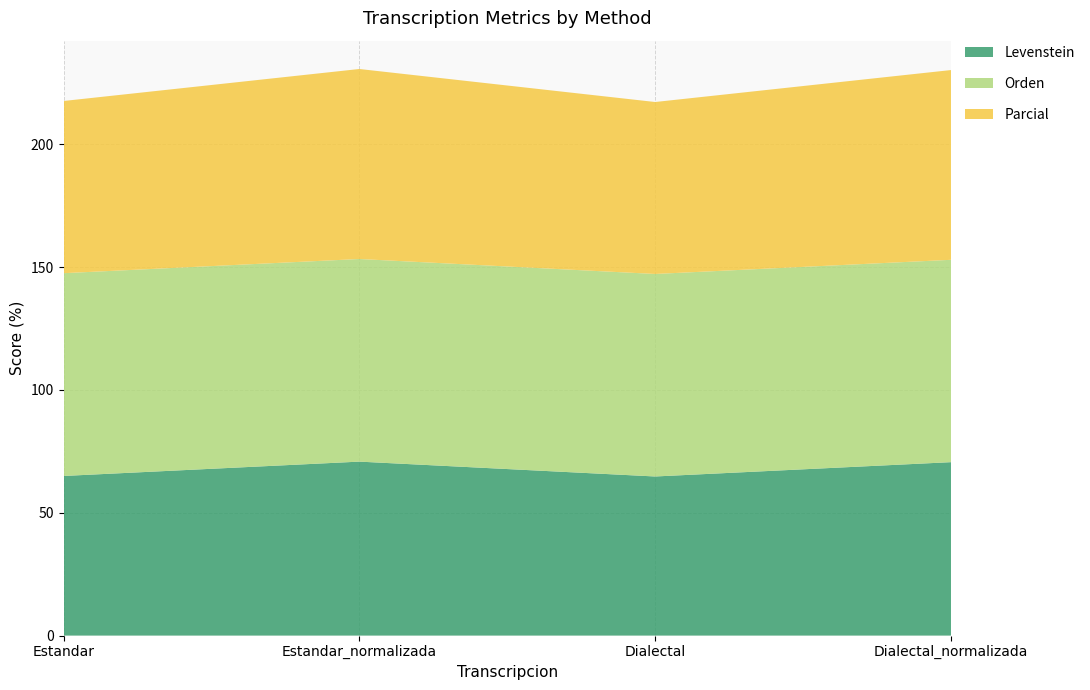

Reading left to right, extract all data points from this chart.

Levenstein: 65.0	70.8	64.8	70.6
Orden: 82.5	82.5	82.4	82.4
Parcial: 70.1	77.3	70.0	77.2